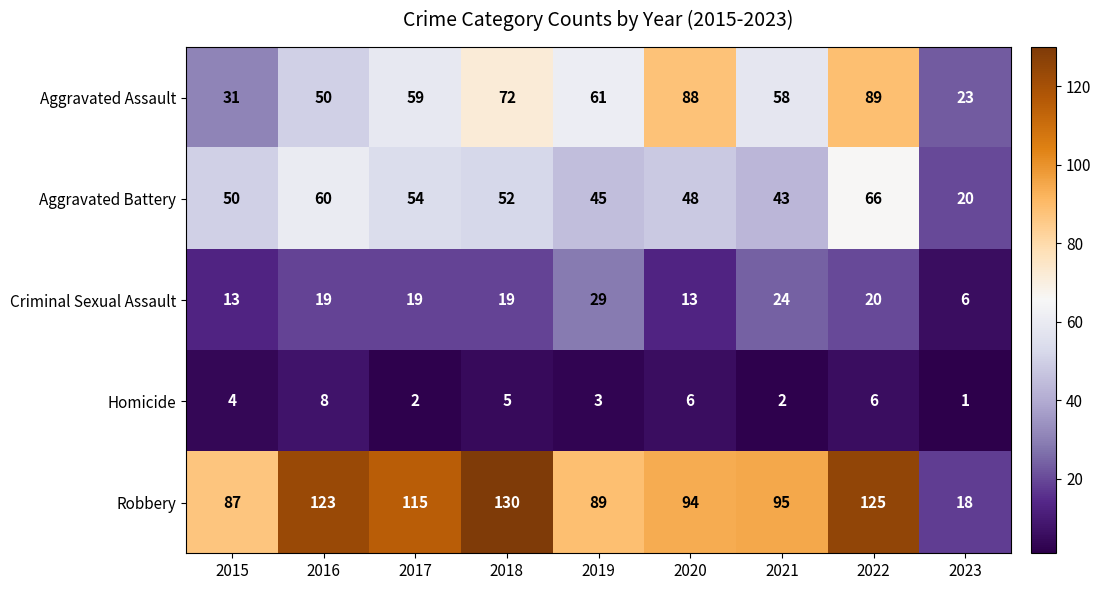

Which label corresponds to the largest value in the chart?

2018